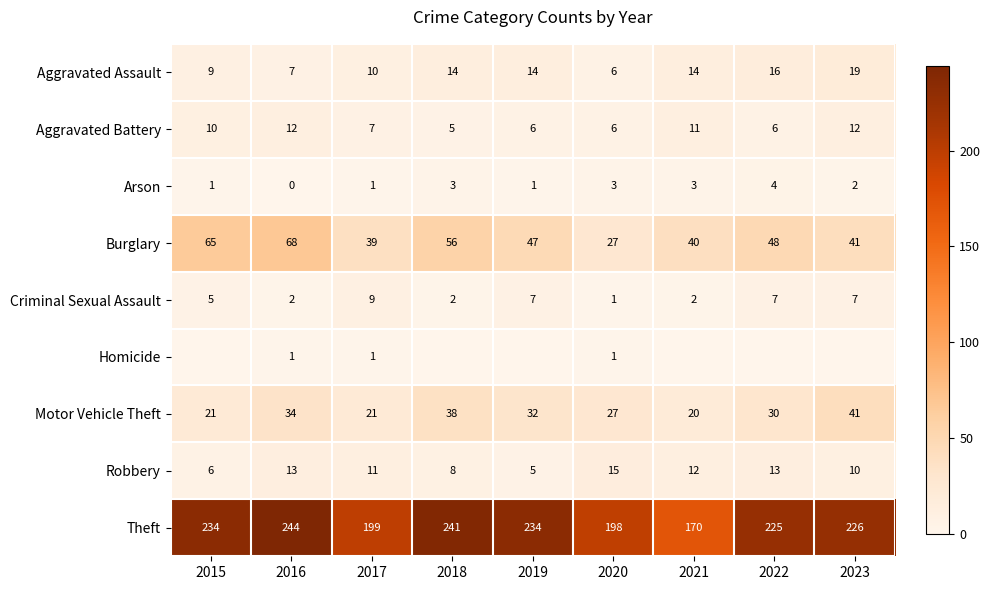

What is the spread (max minus min) of values at 2016?

244